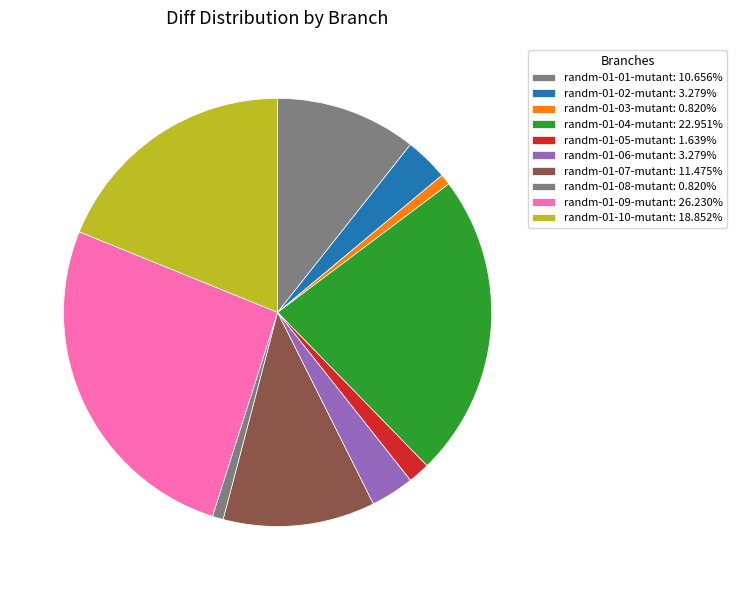

How many slices are in this pie chart?

10